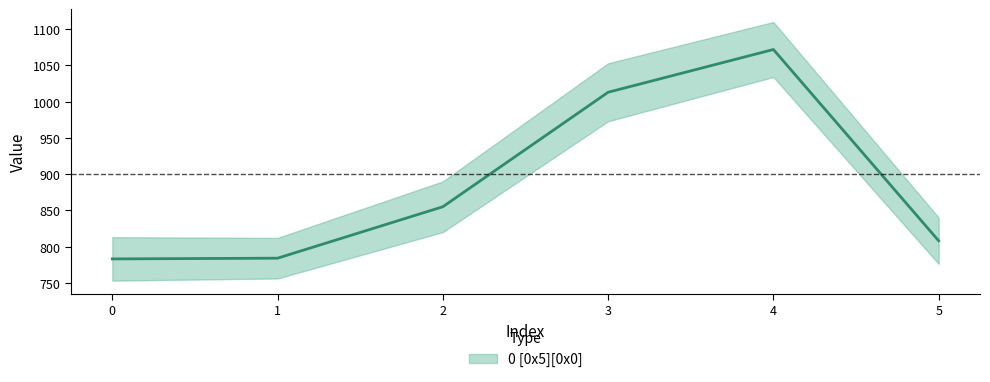

What is the difference between the second highest and minimum values?

230